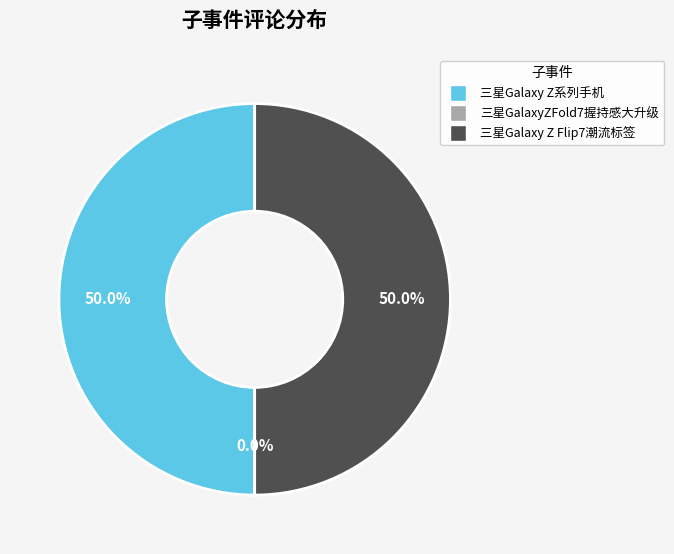

What is the smallest slice in the pie chart?

三星GalaxyZFold7握持感大升级